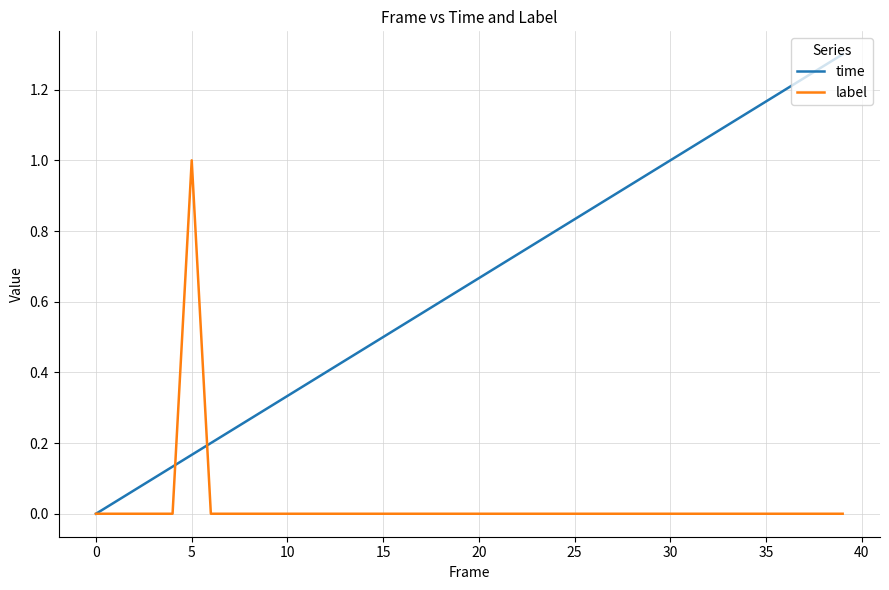

Which series has the largest total across all categories?

time